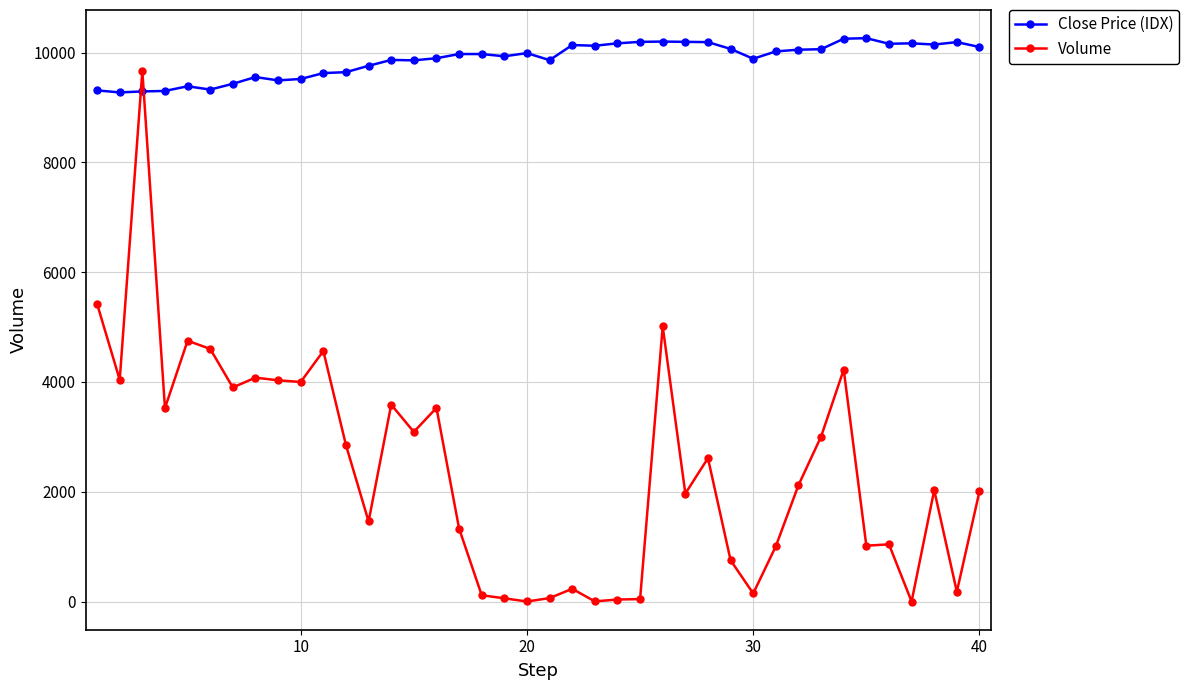

True or false: Volume has more than 2 points higher than both neighbors.

True